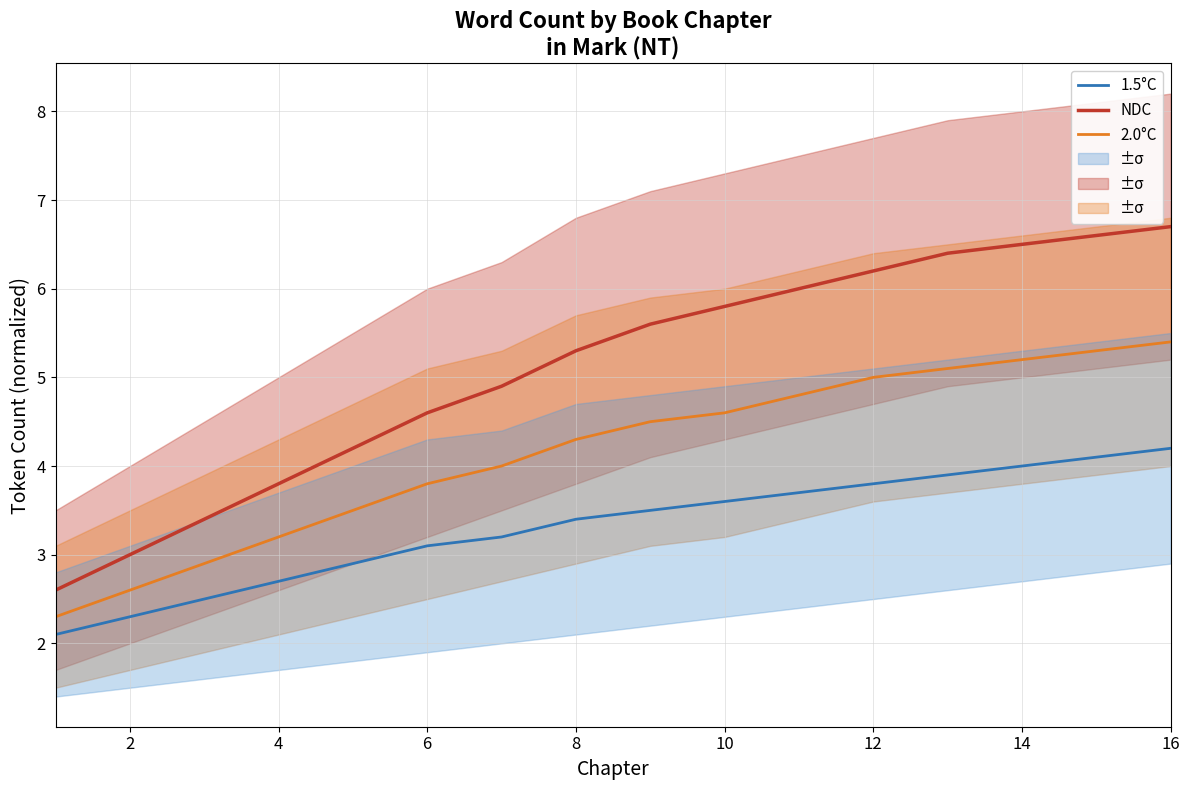

What is the difference between the maximum and minimum values in the 2.0°C series?

3.1